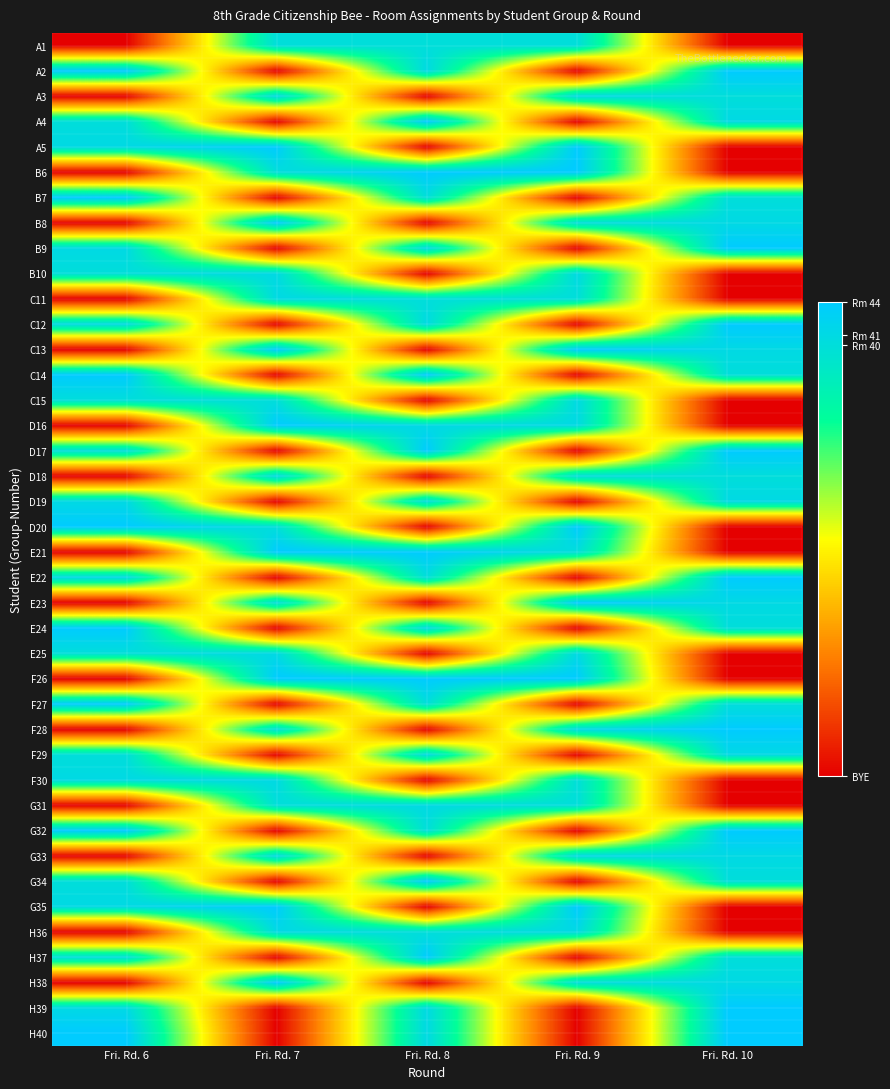

Reading right to left, what are all the values shown in this chart?

A1: Fri. Rd. 10=0	Fri. Rd. 9=40	Fri. Rd. 8=40	Fri. Rd. 7=40	Fri. Rd. 6=0
A2: Fri. Rd. 10=44	Fri. Rd. 9=0	Fri. Rd. 8=41	Fri. Rd. 7=0	Fri. Rd. 6=44
A3: Fri. Rd. 10=40	Fri. Rd. 9=41	Fri. Rd. 8=0	Fri. Rd. 7=41	Fri. Rd. 6=0
A4: Fri. Rd. 10=41	Fri. Rd. 9=0	Fri. Rd. 8=44	Fri. Rd. 7=0	Fri. Rd. 6=40
A5: Fri. Rd. 10=0	Fri. Rd. 9=44	Fri. Rd. 8=0	Fri. Rd. 7=44	Fri. Rd. 6=41
B6: Fri. Rd. 10=0	Fri. Rd. 9=44	Fri. Rd. 8=44	Fri. Rd. 7=40	Fri. Rd. 6=0
B7: Fri. Rd. 10=40	Fri. Rd. 9=0	Fri. Rd. 8=40	Fri. Rd. 7=0	Fri. Rd. 6=44
B8: Fri. Rd. 10=41	Fri. Rd. 9=40	Fri. Rd. 8=0	Fri. Rd. 7=44	Fri. Rd. 6=0
B9: Fri. Rd. 10=44	Fri. Rd. 9=0	Fri. Rd. 8=41	Fri. Rd. 7=0	Fri. Rd. 6=41
B10: Fri. Rd. 10=0	Fri. Rd. 9=41	Fri. Rd. 8=0	Fri. Rd. 7=41	Fri. Rd. 6=40
C11: Fri. Rd. 10=0	Fri. Rd. 9=40	Fri. Rd. 8=40	Fri. Rd. 7=41	Fri. Rd. 6=0
C12: Fri. Rd. 10=44	Fri. Rd. 9=0	Fri. Rd. 8=41	Fri. Rd. 7=0	Fri. Rd. 6=41
C13: Fri. Rd. 10=41	Fri. Rd. 9=44	Fri. Rd. 8=0	Fri. Rd. 7=44	Fri. Rd. 6=0
C14: Fri. Rd. 10=40	Fri. Rd. 9=0	Fri. Rd. 8=44	Fri. Rd. 7=0	Fri. Rd. 6=44
C15: Fri. Rd. 10=0	Fri. Rd. 9=41	Fri. Rd. 8=0	Fri. Rd. 7=40	Fri. Rd. 6=40
D16: Fri. Rd. 10=0	Fri. Rd. 9=41	Fri. Rd. 8=41	Fri. Rd. 7=44	Fri. Rd. 6=0
D17: Fri. Rd. 10=44	Fri. Rd. 9=0	Fri. Rd. 8=44	Fri. Rd. 7=0	Fri. Rd. 6=40
D18: Fri. Rd. 10=40	Fri. Rd. 9=40	Fri. Rd. 8=0	Fri. Rd. 7=41	Fri. Rd. 6=0
D19: Fri. Rd. 10=41	Fri. Rd. 9=0	Fri. Rd. 8=40	Fri. Rd. 7=0	Fri. Rd. 6=41
D20: Fri. Rd. 10=0	Fri. Rd. 9=44	Fri. Rd. 8=0	Fri. Rd. 7=40	Fri. Rd. 6=44
E21: Fri. Rd. 10=0	Fri. Rd. 9=40	Fri. Rd. 8=44	Fri. Rd. 7=44	Fri. Rd. 6=0
E22: Fri. Rd. 10=44	Fri. Rd. 9=0	Fri. Rd. 8=40	Fri. Rd. 7=0	Fri. Rd. 6=41
E23: Fri. Rd. 10=41	Fri. Rd. 9=44	Fri. Rd. 8=0	Fri. Rd. 7=40	Fri. Rd. 6=0
E24: Fri. Rd. 10=40	Fri. Rd. 9=0	Fri. Rd. 8=41	Fri. Rd. 7=0	Fri. Rd. 6=44
E25: Fri. Rd. 10=0	Fri. Rd. 9=41	Fri. Rd. 8=0	Fri. Rd. 7=41	Fri. Rd. 6=40
F26: Fri. Rd. 10=0	Fri. Rd. 9=44	Fri. Rd. 8=44	Fri. Rd. 7=44	Fri. Rd. 6=0
F27: Fri. Rd. 10=40	Fri. Rd. 9=0	Fri. Rd. 8=40	Fri. Rd. 7=0	Fri. Rd. 6=44
F28: Fri. Rd. 10=44	Fri. Rd. 9=41	Fri. Rd. 8=0	Fri. Rd. 7=40	Fri. Rd. 6=0
F29: Fri. Rd. 10=41	Fri. Rd. 9=0	Fri. Rd. 8=41	Fri. Rd. 7=0	Fri. Rd. 6=40
F30: Fri. Rd. 10=0	Fri. Rd. 9=40	Fri. Rd. 8=0	Fri. Rd. 7=41	Fri. Rd. 6=41
G31: Fri. Rd. 10=0	Fri. Rd. 9=40	Fri. Rd. 8=41	Fri. Rd. 7=40	Fri. Rd. 6=0
G32: Fri. Rd. 10=44	Fri. Rd. 9=0	Fri. Rd. 8=40	Fri. Rd. 7=0	Fri. Rd. 6=44
G33: Fri. Rd. 10=41	Fri. Rd. 9=41	Fri. Rd. 8=0	Fri. Rd. 7=41	Fri. Rd. 6=0
G34: Fri. Rd. 10=40	Fri. Rd. 9=0	Fri. Rd. 8=44	Fri. Rd. 7=0	Fri. Rd. 6=40
G35: Fri. Rd. 10=0	Fri. Rd. 9=44	Fri. Rd. 8=0	Fri. Rd. 7=44	Fri. Rd. 6=41
H36: Fri. Rd. 10=0	Fri. Rd. 9=41	Fri. Rd. 8=40	Fri. Rd. 7=41	Fri. Rd. 6=0
H37: Fri. Rd. 10=40	Fri. Rd. 9=0	Fri. Rd. 8=44	Fri. Rd. 7=0	Fri. Rd. 6=40
H38: Fri. Rd. 10=41	Fri. Rd. 9=40	Fri. Rd. 8=0	Fri. Rd. 7=44	Fri. Rd. 6=0
H39: Fri. Rd. 10=44	Fri. Rd. 9=0	Fri. Rd. 8=41	Fri. Rd. 7=0	Fri. Rd. 6=41
H40: Fri. Rd. 10=44	Fri. Rd. 9=0	Fri. Rd. 8=41	Fri. Rd. 7=0	Fri. Rd. 6=44